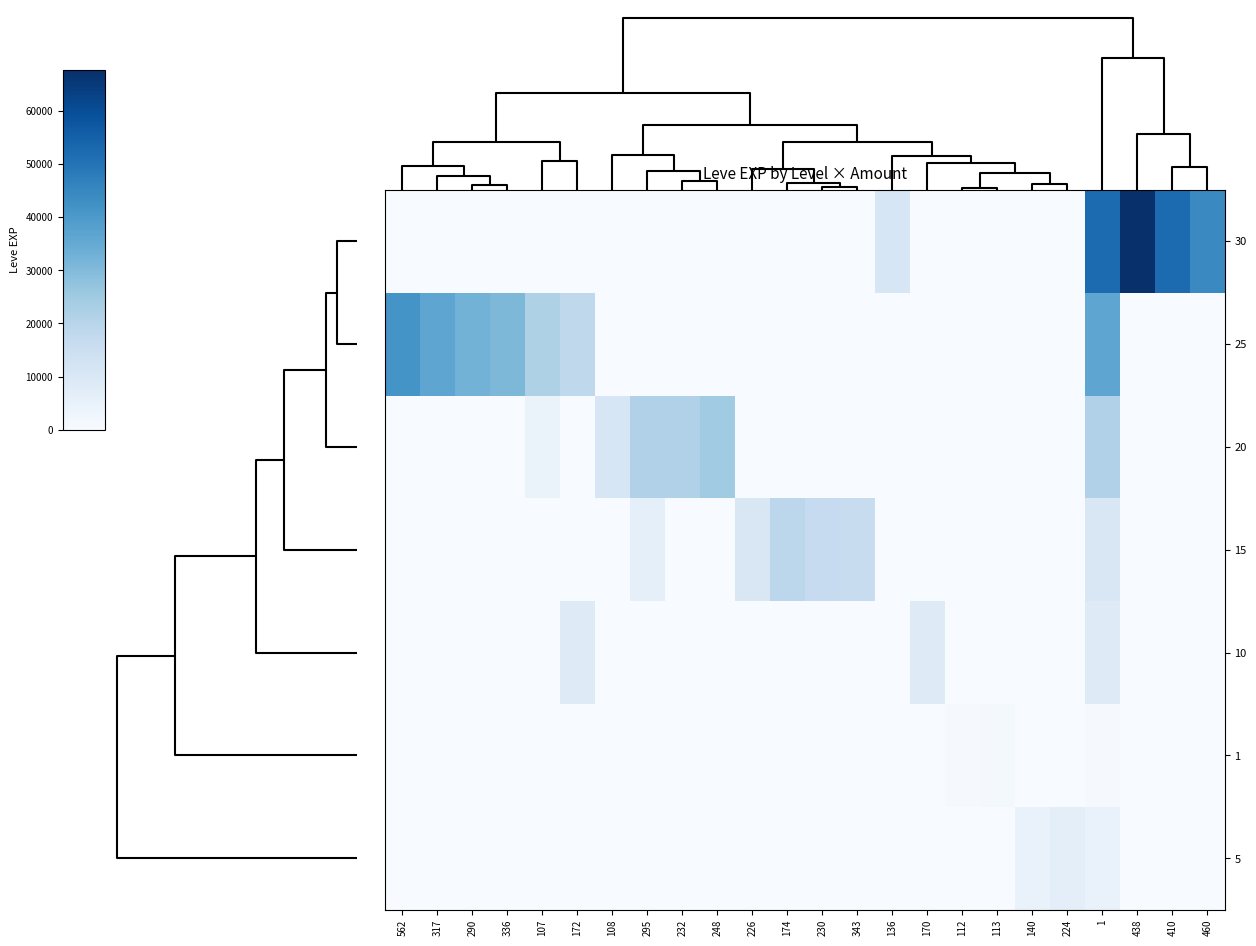

Reading left to right, list all the values displayed in this chart.

30: 562=0	317=0	290=0	336=0	107=0	172=0	108=0	295=0	232=0	248=0	226=0	174=0	230=0	343=0	136=10740	170=0	112=0	113=0	140=0	224=0	1=52220	438=67730	410=52220	460=44230
25: 562=41630	317=36390	290=32460	336=30820	107=21830	172=18490	108=0	295=0	232=0	248=0	226=0	174=0	230=0	343=0	136=0	170=0	112=0	113=0	140=0	224=0	1=36390	438=0	410=0	460=0
20: 562=0	317=0	290=0	336=0	107=4440	172=0	108=10970	295=21600	232=21600	248=24710	226=0	174=0	230=0	343=0	136=0	170=0	112=0	113=0	140=0	224=0	1=21600	438=0	410=0	460=0
15: 562=0	317=0	290=0	336=0	107=0	172=0	108=0	295=6110	232=0	248=0	226=10100	174=18910	230=16920	343=15980	136=0	170=0	112=0	113=0	140=0	224=0	1=10100	438=0	410=0	460=0
10: 562=0	317=0	290=0	336=0	107=0	172=8430	108=0	295=0	232=0	248=0	226=0	174=0	230=0	343=0	136=0	170=8230	112=0	113=0	140=0	224=0	1=8430	438=0	410=0	460=0
1: 562=0	317=0	290=0	336=0	107=0	172=0	108=0	295=0	232=0	248=0	226=0	174=0	230=0	343=0	136=0	170=0	112=630	113=1160	140=0	224=0	1=630	438=0	410=0	460=0
5: 562=0	317=0	290=0	336=0	107=0	172=0	108=0	295=0	232=0	248=0	226=0	174=0	230=0	343=0	136=0	170=0	112=0	113=0	140=4660	224=6840	1=4660	438=0	410=0	460=0